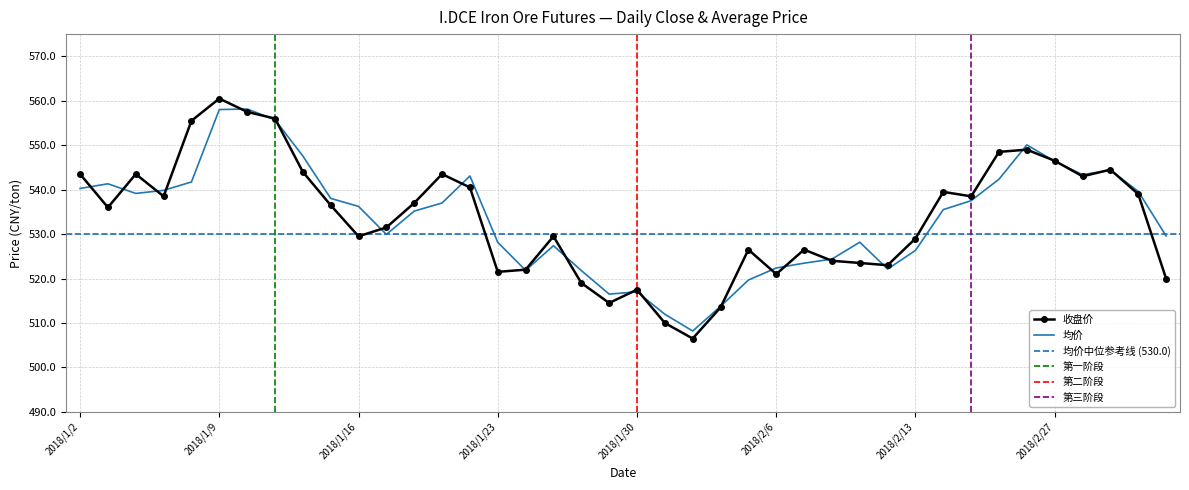

How many values in the 均价 series are below 536?

20